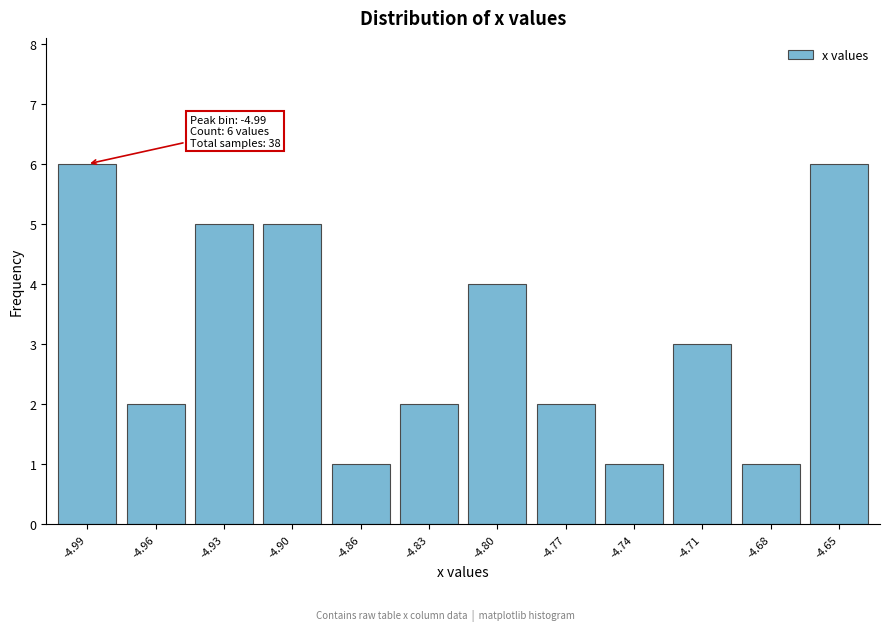

Reading right to left, transcribe all the data shown in this chart.

6	1	3	1	2	4	2	1	5	5	2	6